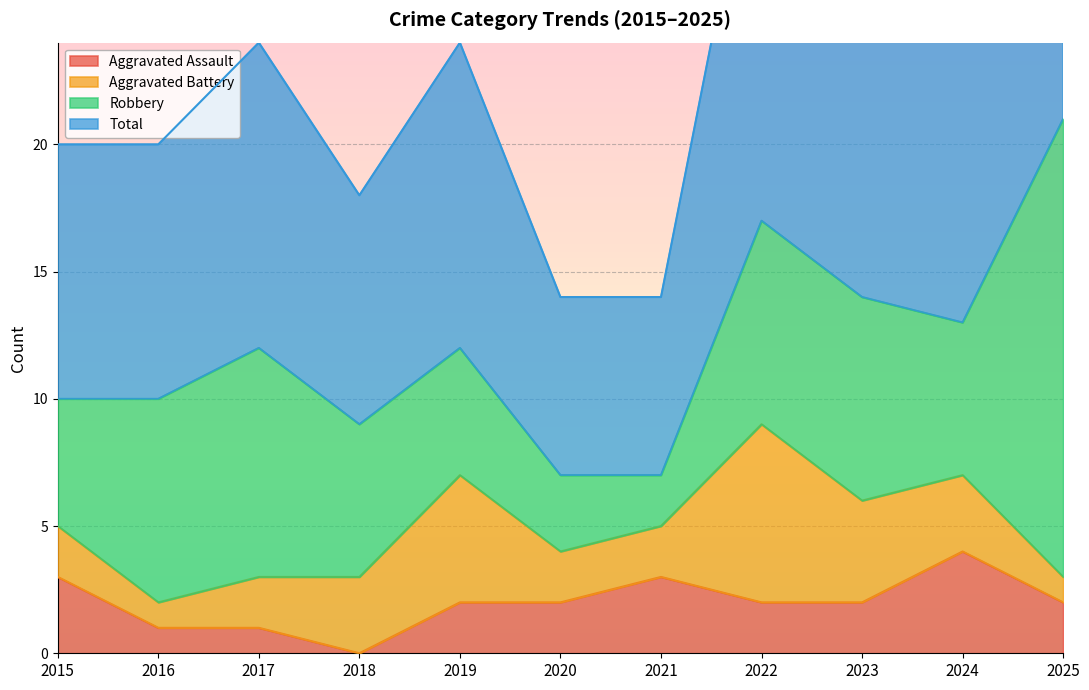

At which label does Aggravated Assault reach its peak?

2024